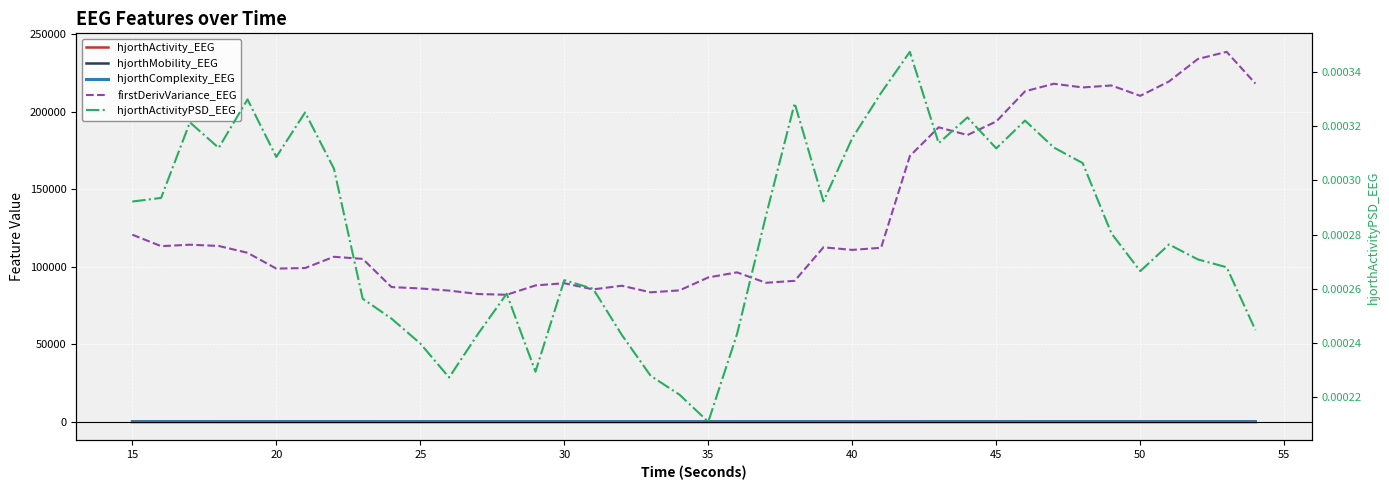

What is the maximum value shown in the chart?

238607.8